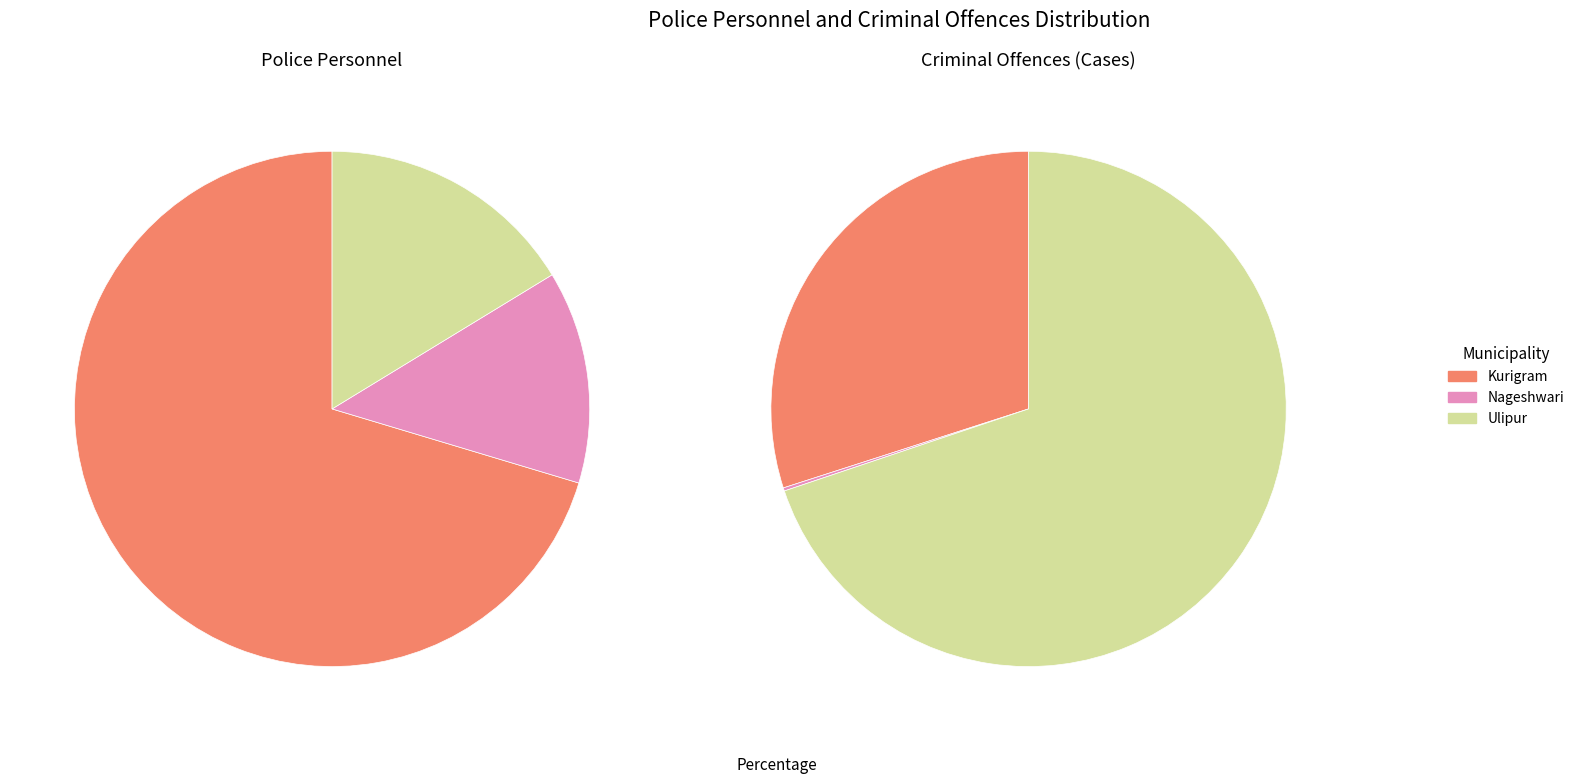

True or false: Ulipur accounts for 9% of the total.

False